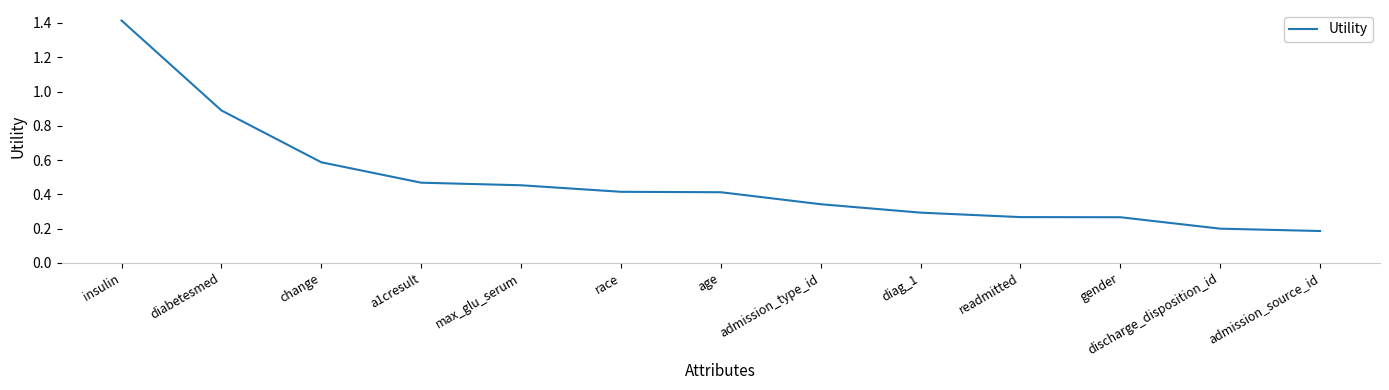

What is the sum of the values at insulin and diag_1?

1.7